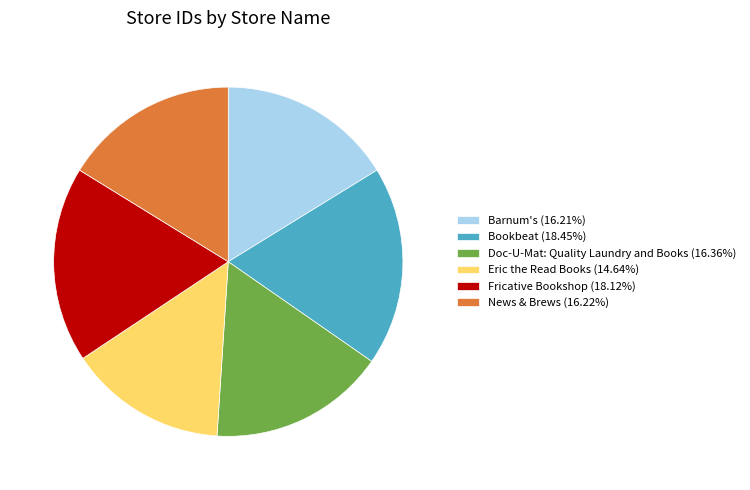

Is the sum of Barnum's (16.21%) and Bookbeat (18.45%) greater than half?

No